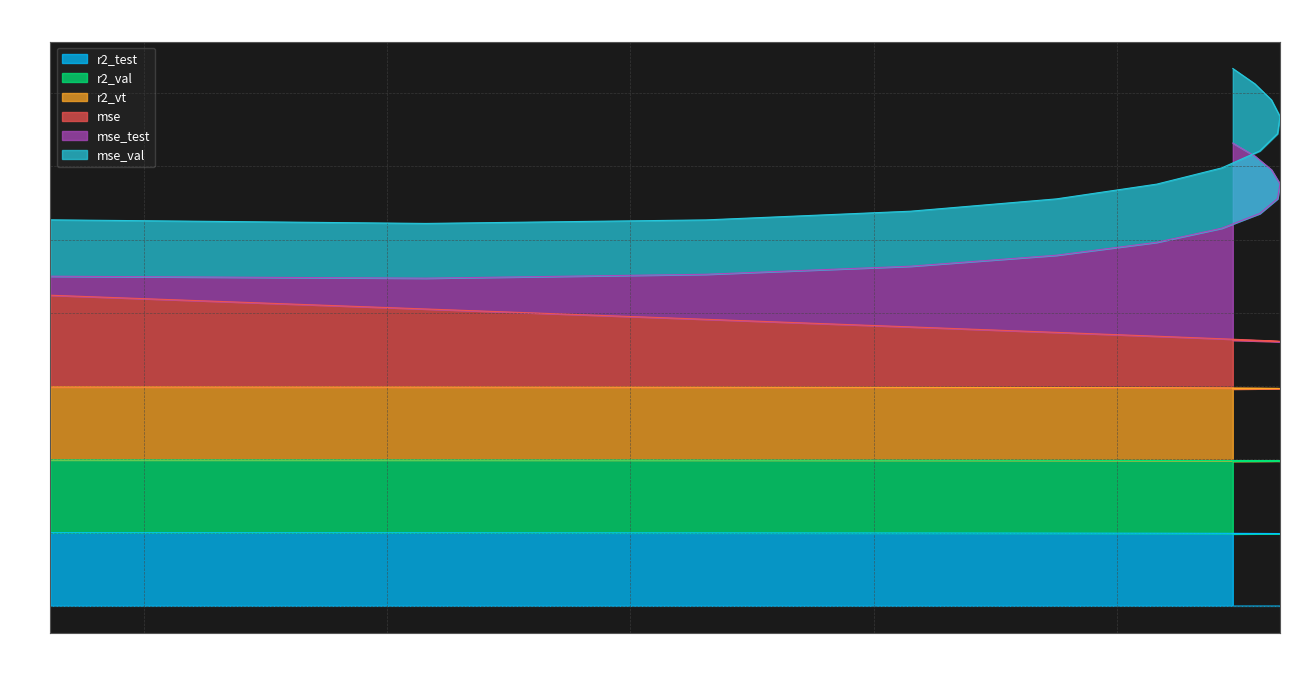

Which category has the lowest value across all series?

model_14_5_12